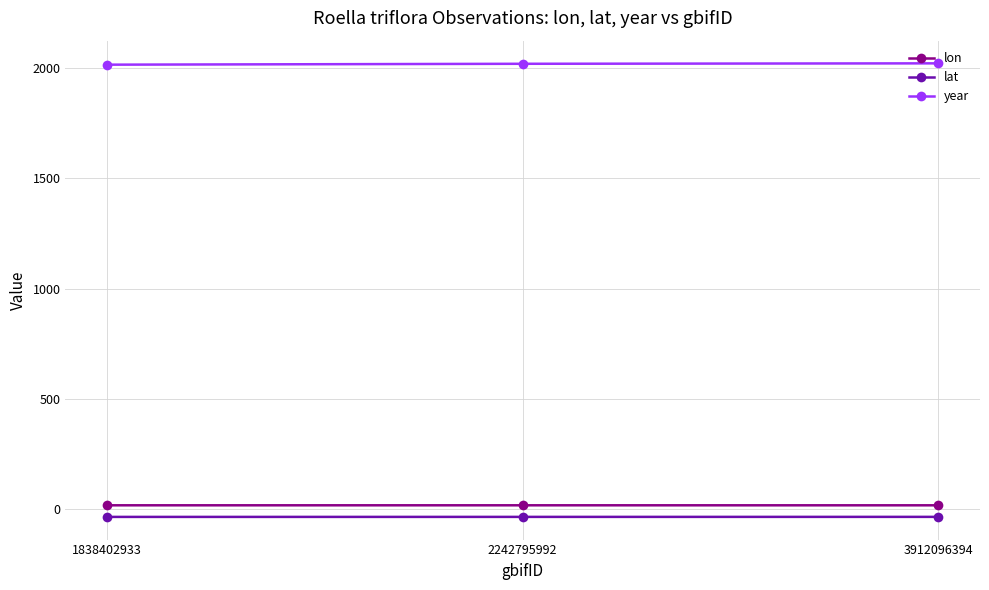

How many categories are shown in the chart?

3